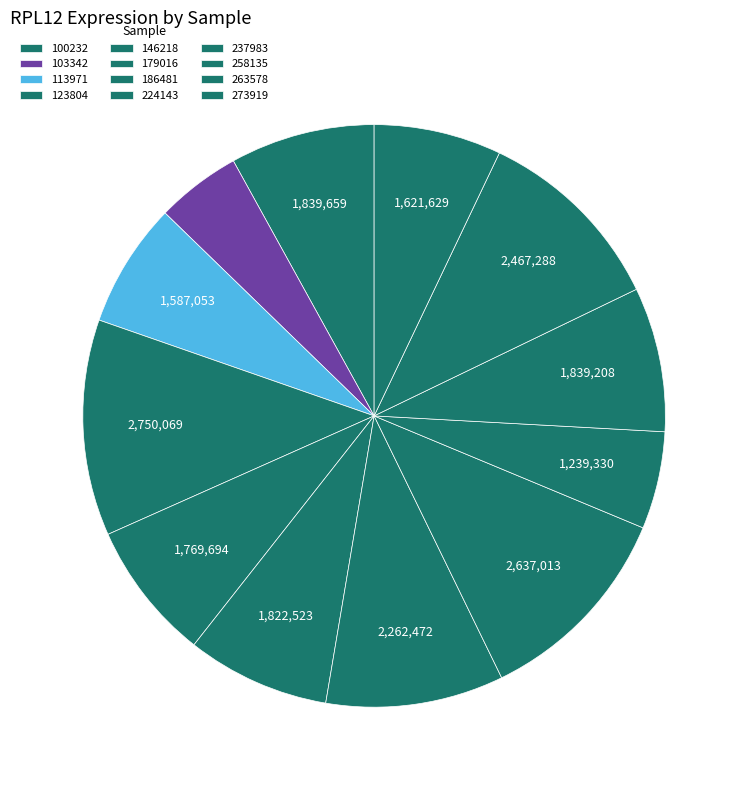

What percentage is the 103342 slice, to the nearest percent?

5%